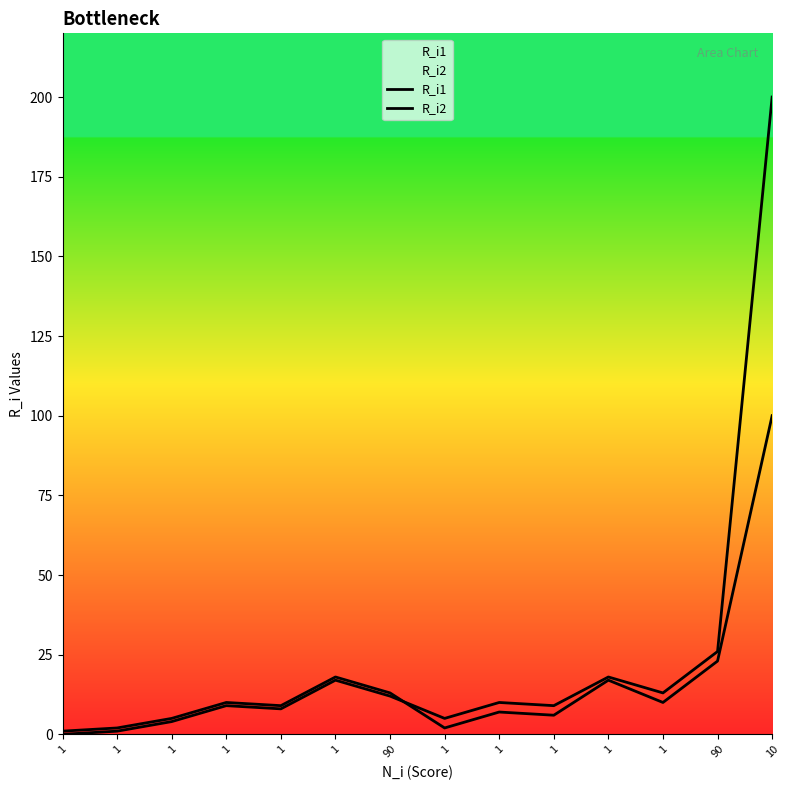

How many values in the R_i2 series are below 10?

7